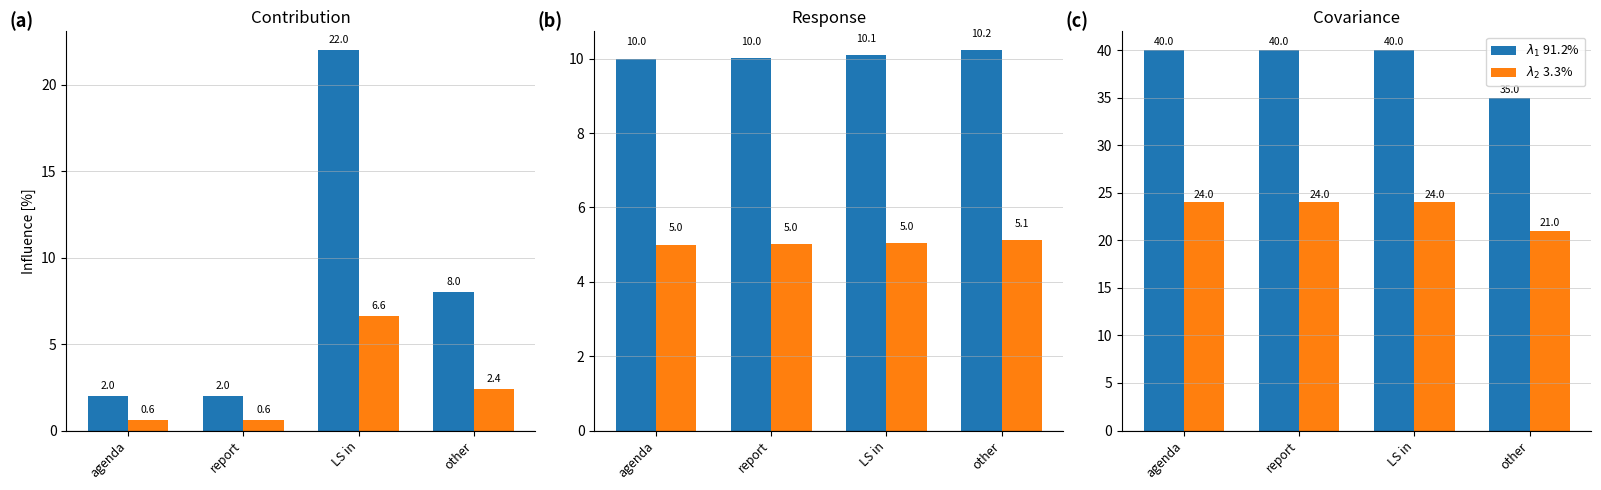

Is it true that $\lambda_2$ 3.3% equals 30.8 at other?

False